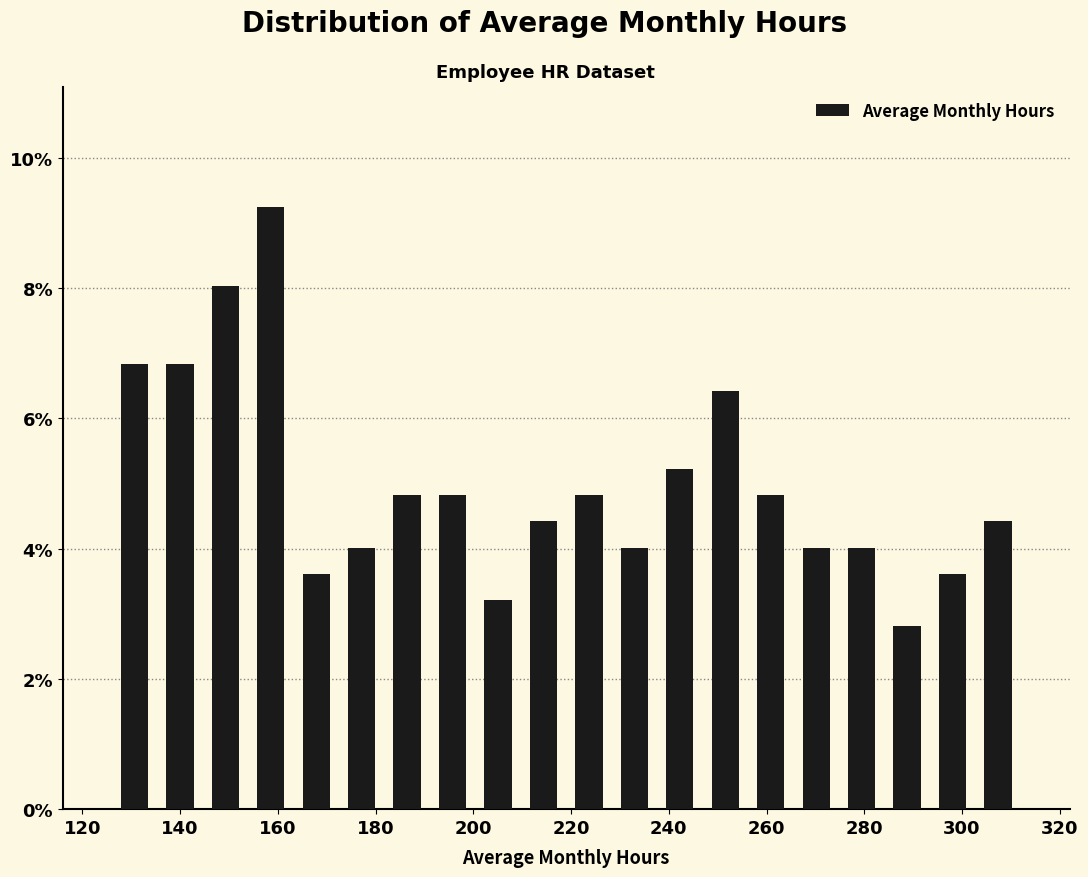

Reading left to right, transcribe this chart: for each bar, give the range it covers on the x-axis and its height. Neither the bar edges nor the heights are printed on the chart, so give them approximately, as read against the axes.

126 to 136: 6.8
136 to 144: 6.8
144 to 154: 8.0
154 to 164: 9.2
164 to 172: 3.6
172 to 182: 4.0
182 to 192: 4.8
192 to 200: 4.8
200 to 210: 3.2
210 to 220: 4.4
220 to 228: 4.8
228 to 238: 4.0
238 to 246: 5.2
246 to 256: 6.4
256 to 266: 4.8
266 to 274: 4.0
274 to 284: 4.0
284 to 294: 2.8
294 to 302: 3.6
302 to 312: 4.4